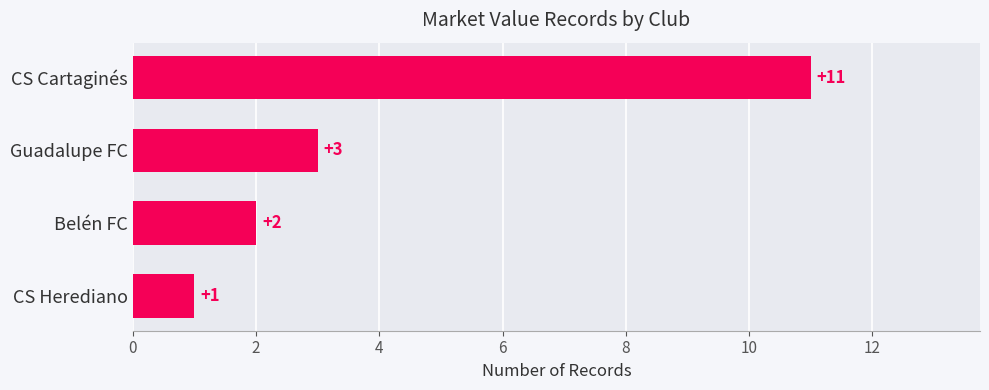

How many bars are there in total?

4